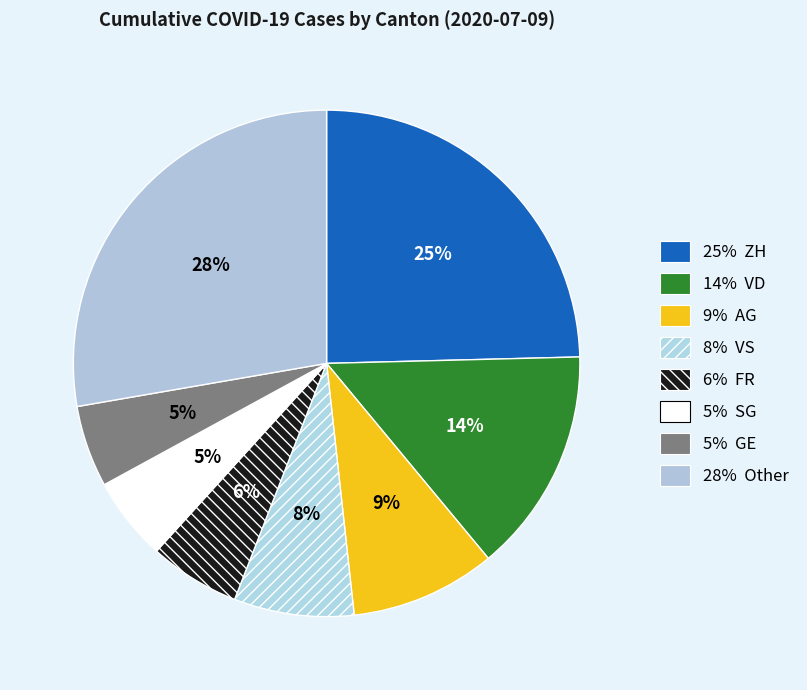

How many segments does this pie chart have?

8